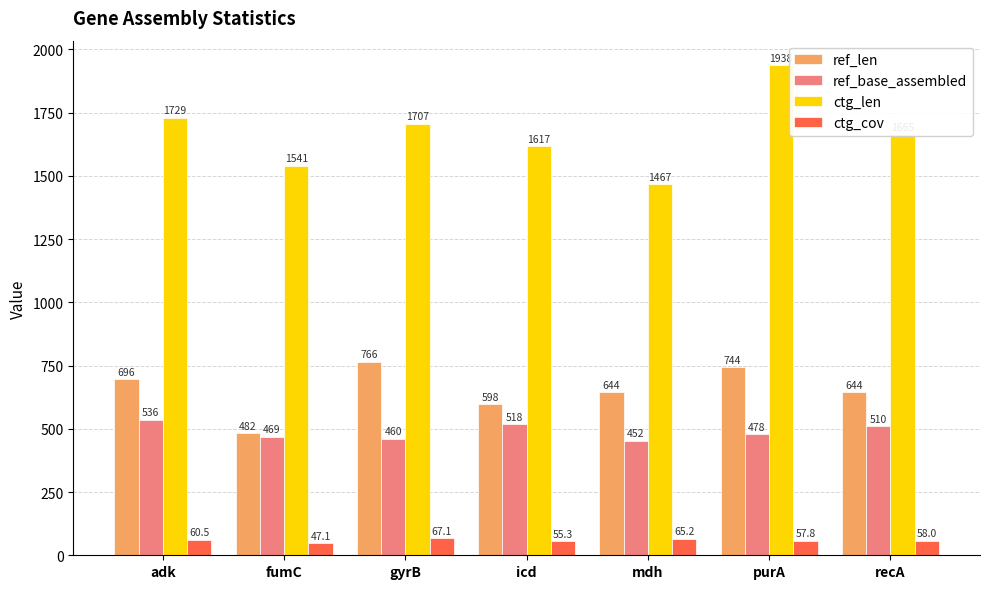

Between adk and purA, which series saw the biggest shift?

ctg_len